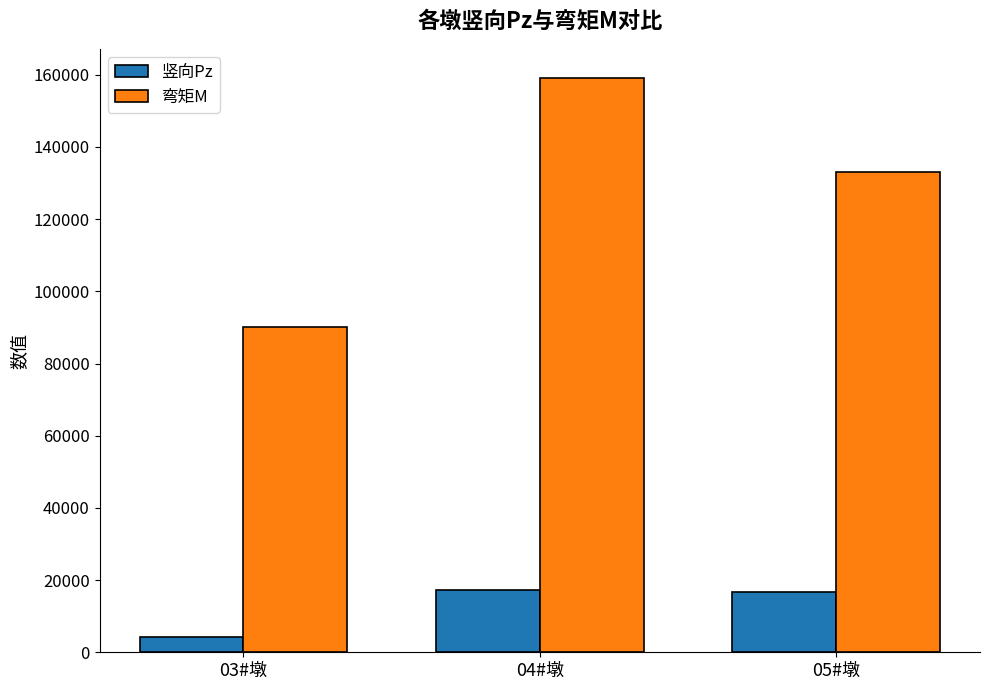

Is the value of 弯矩M at 05#墩 greater than the value of 竖向Pz at 03#墩?

Yes